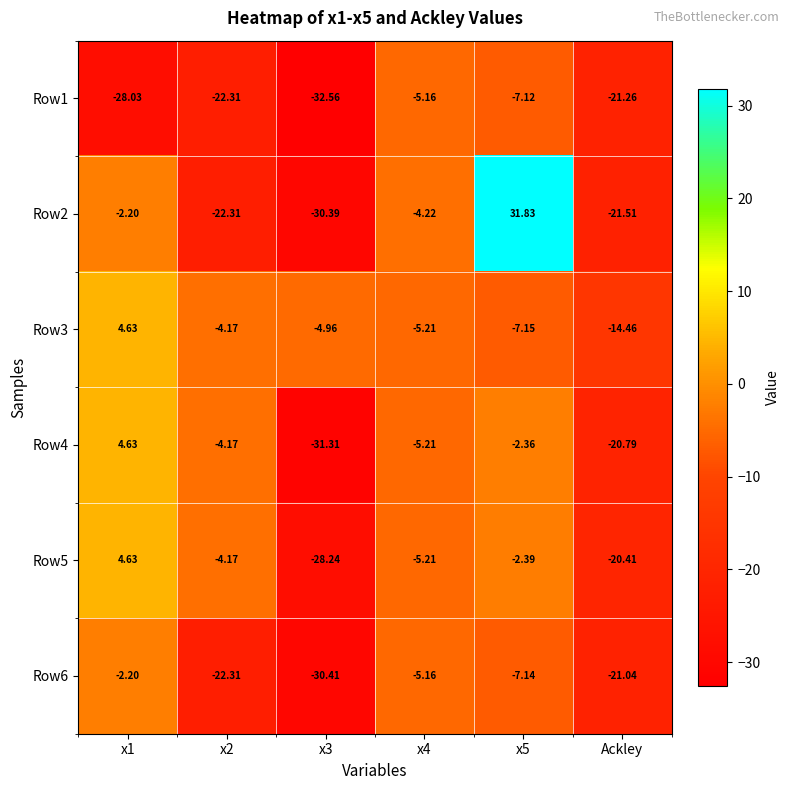

Between x2 and x3, which series saw the biggest shift?

Row4